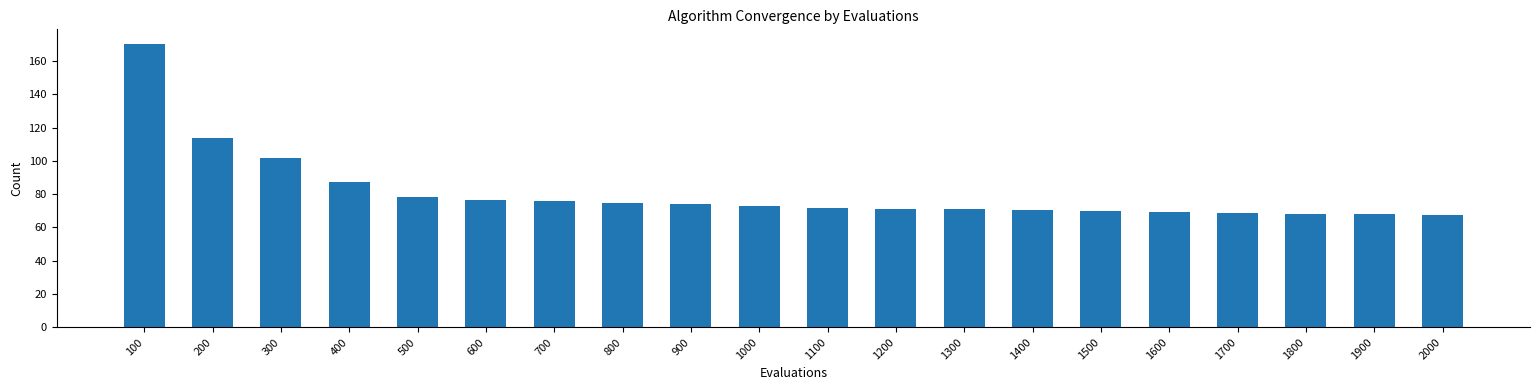

What is the average value?

81.0